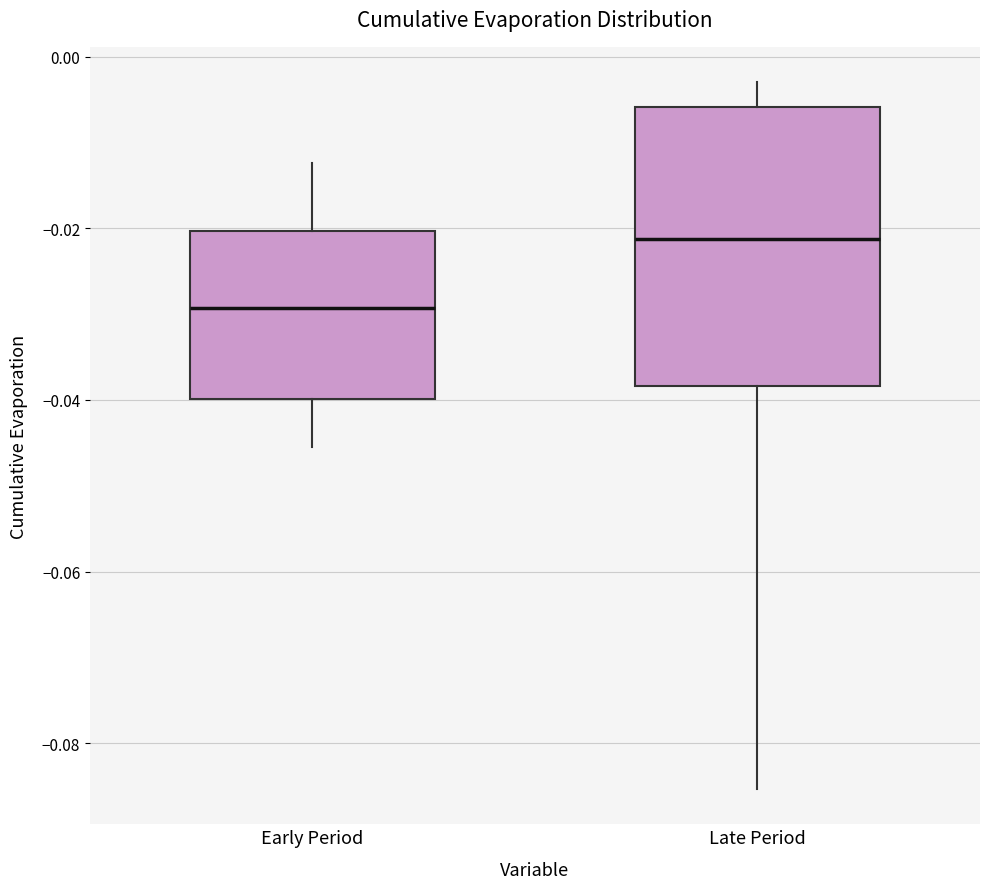

Reading left to right, transcribe this box plot: for each box, give where its median line is, the range the box spans, and where its two whiskers end, as read against the y-axis. The values are not printed on the chart, so give them approximately, as read against the axis.

Early Period: median -0.030, box -0.040 to -0.020, whiskers -0.046 to -0.012
Late Period: median -0.022, box -0.038 to -0.006, whiskers -0.086 to -0.002